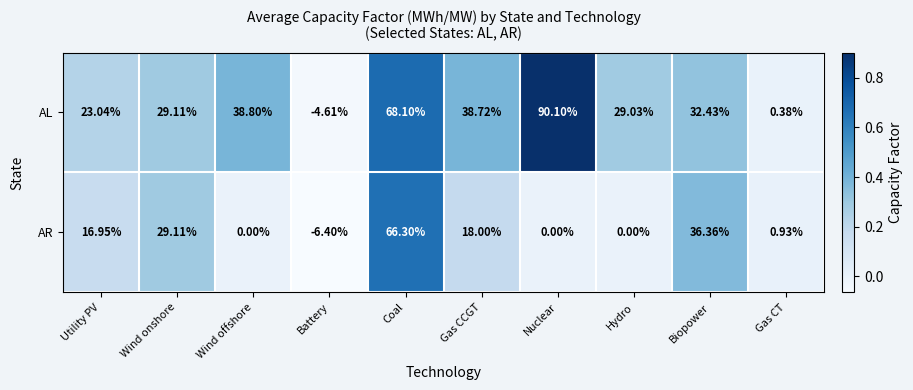

At which label is AR closest to 29?

Wind onshore